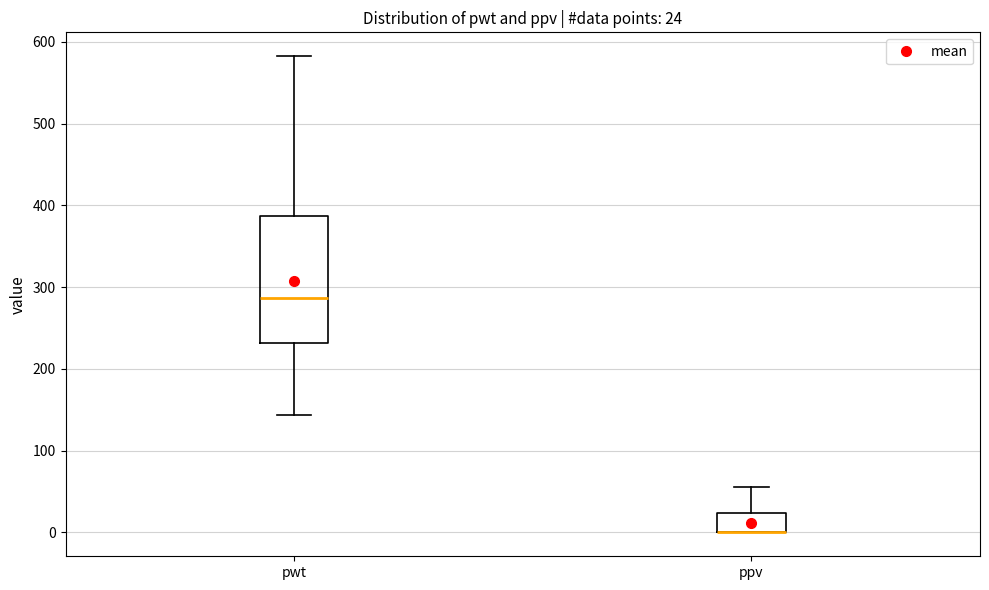

Which box is the tallest, from its lower edge to its upper edge?

pwt